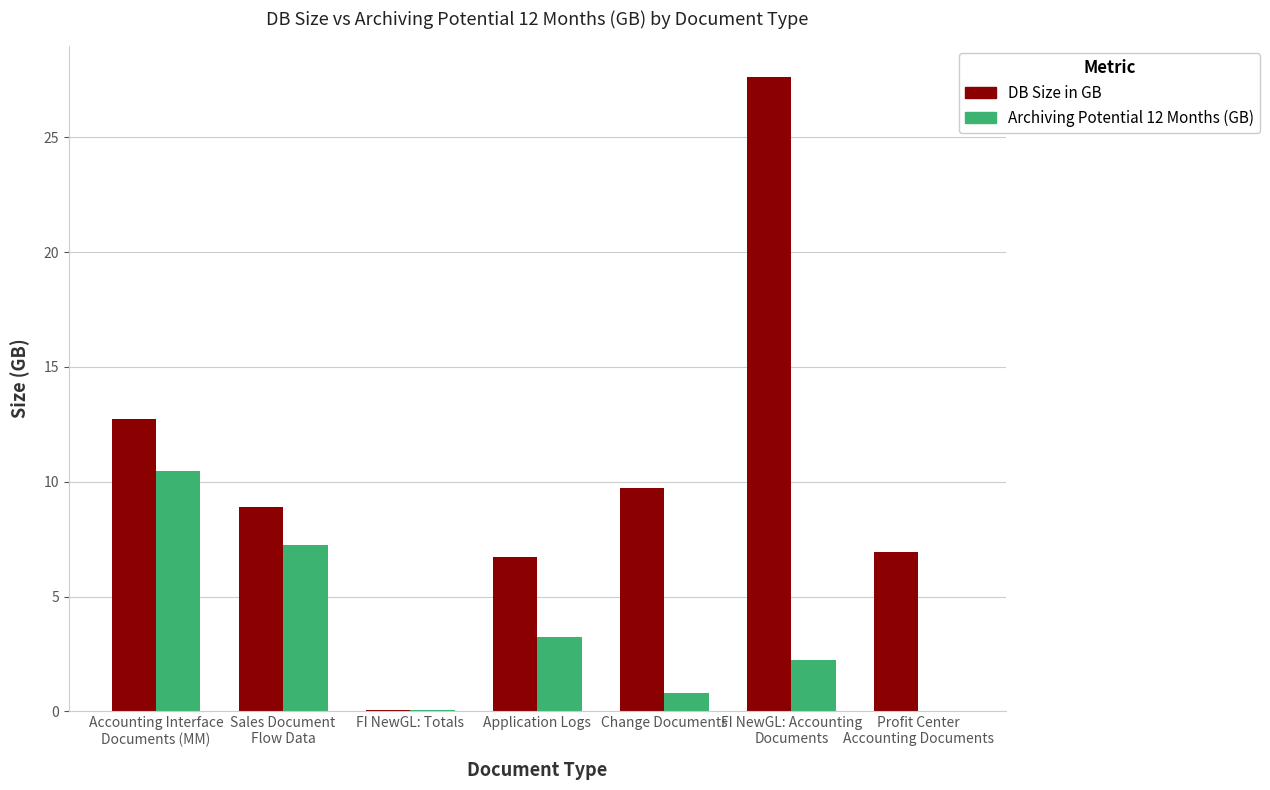

Between FI NewGL: Totals and Change Documents, which series saw the biggest shift?

DB Size in GB